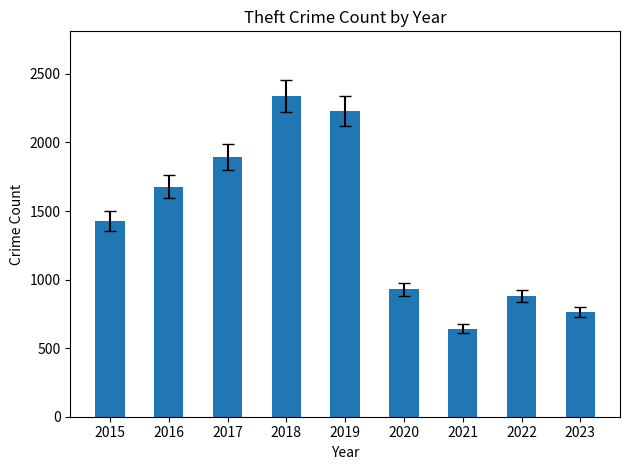

List the labels in order of value, smallest first.

2021, 2023, 2022, 2020, 2015, 2016, 2017, 2019, 2018